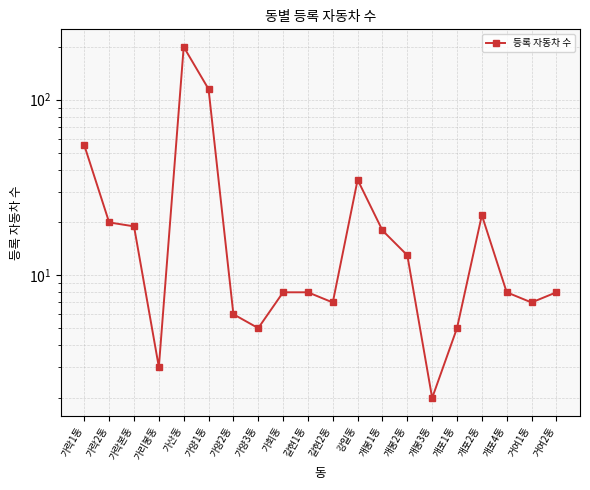

What is the difference between the values at 가산동 and 개포2동?

178